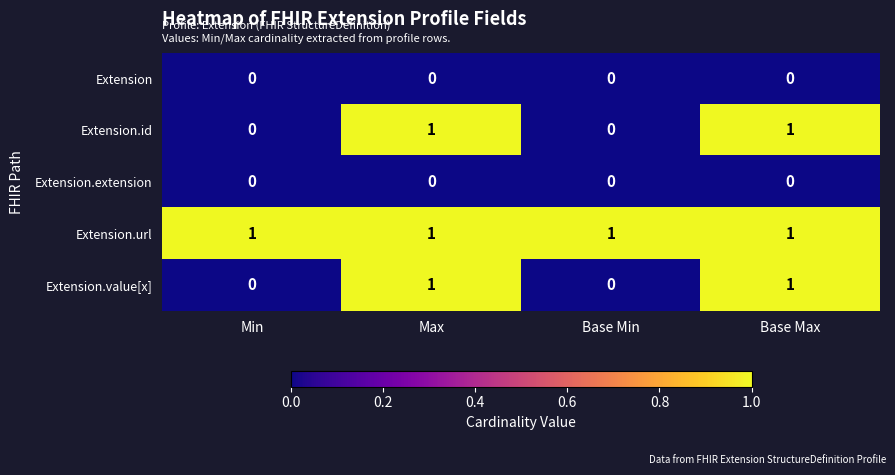

Which series has the largest total across all categories?

Extension.url